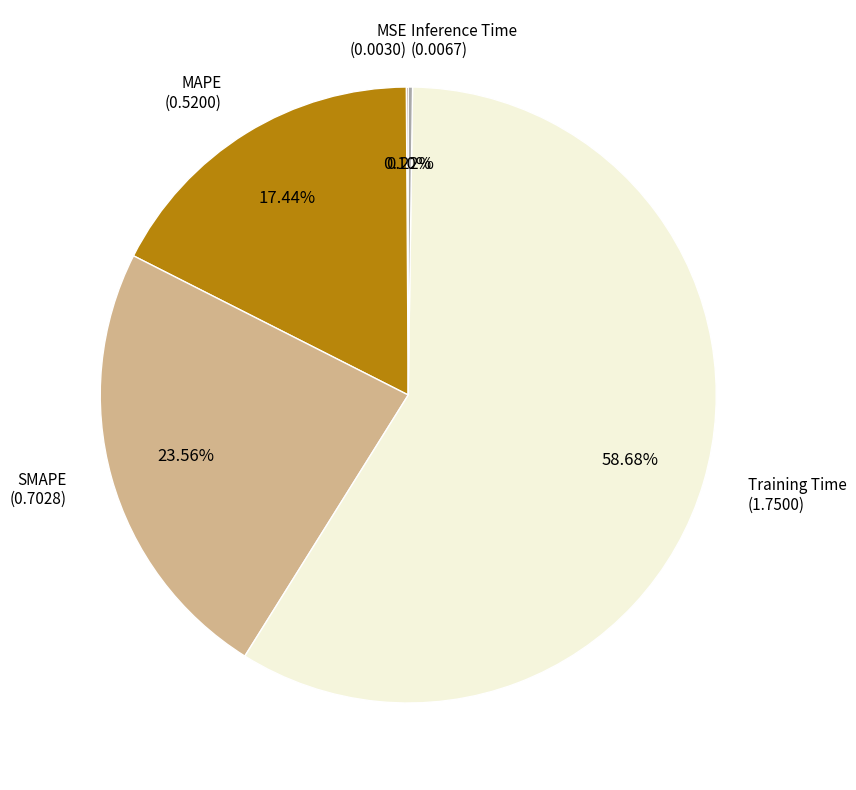

Is there any slice that represents more than half of the pie?

Yes